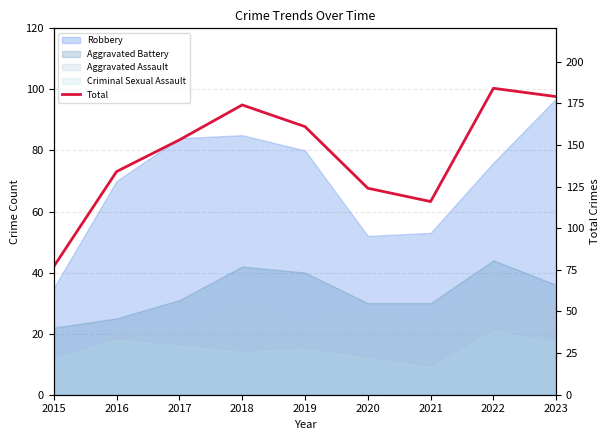

The chart shows a value of 77 at 2015. True or false?

True